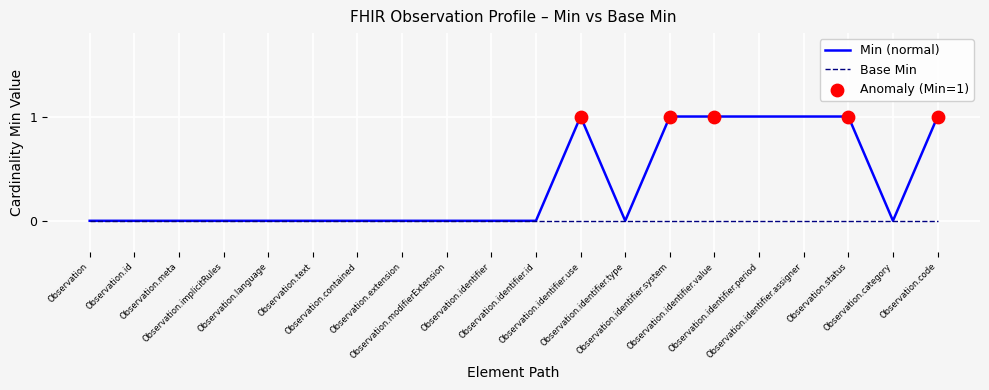

Which series has the widest spread of values?

Min (normal)